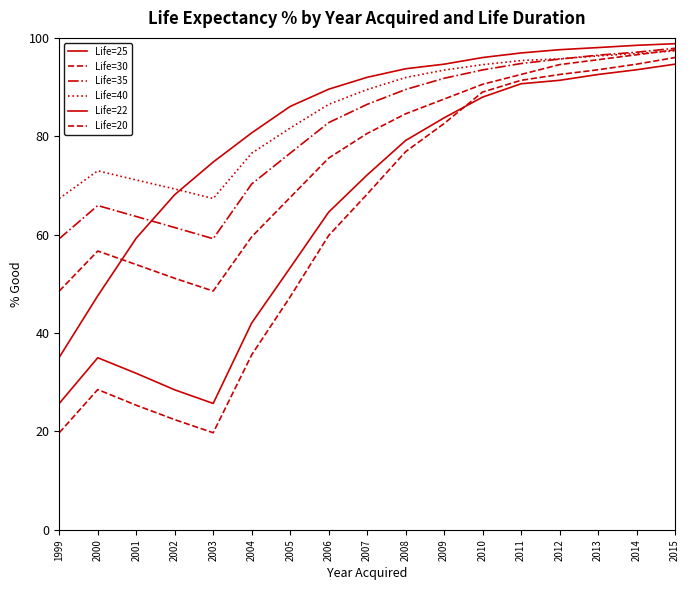

Between 2009 and 2014, which is larger?

2014